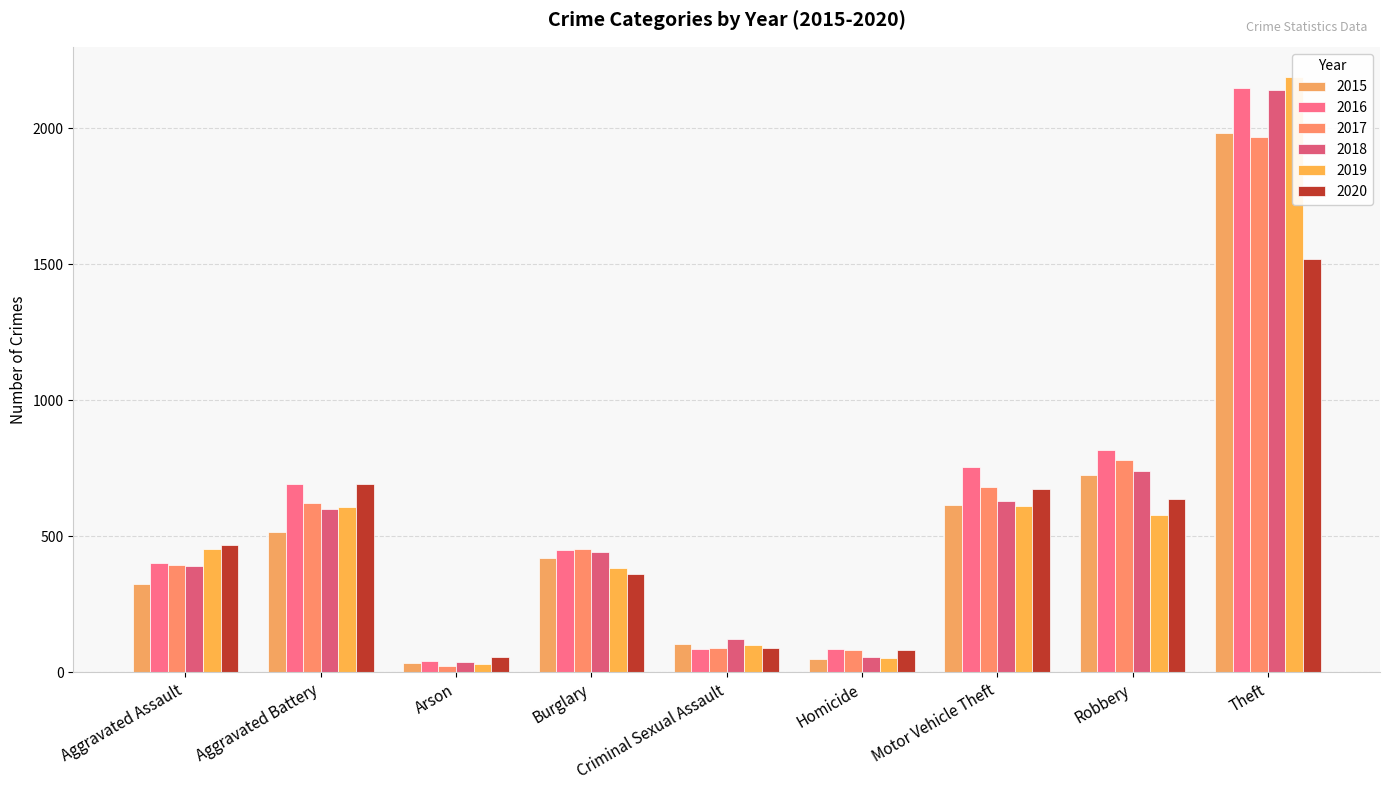

What is the maximum value shown in the chart?

2190